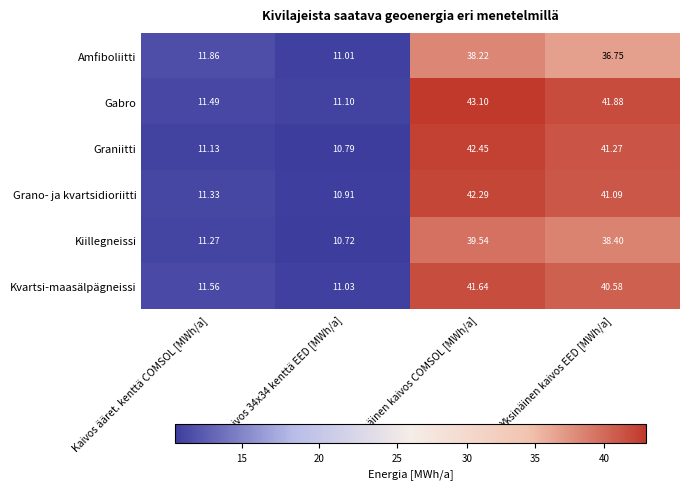

Rank the series by their maximum value, from lowest to highest.

Amfiboliitti, Kiillegneissi, Kvartsi-maasälpägneissi, Grano- ja kvartsidioriitti, Graniitti, Gabro